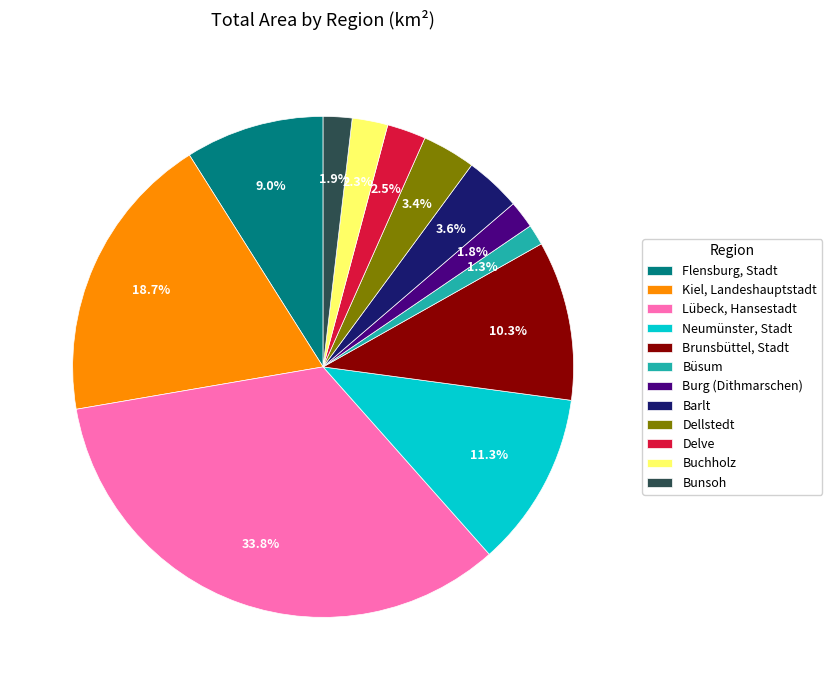

How many segments does this pie chart have?

12